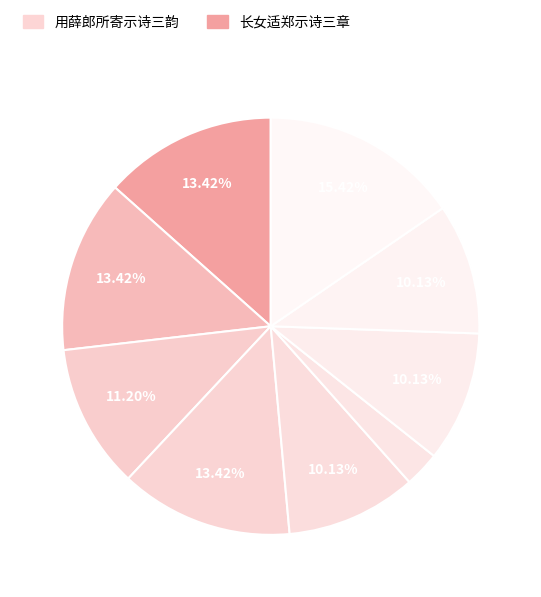

What is the smallest slice in the pie chart?

用薛郎所寄示诗三韵